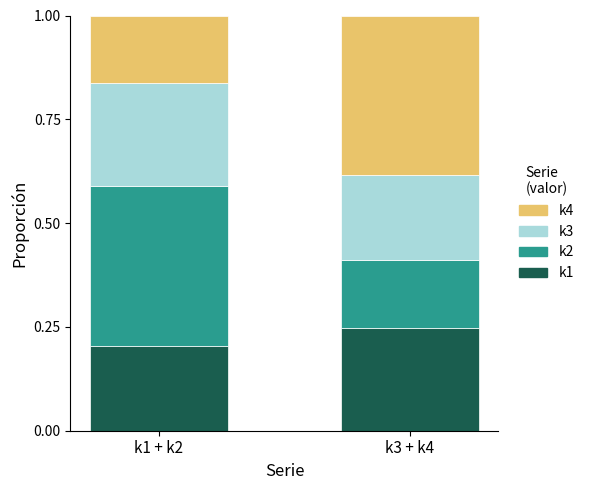

What is the total value across all series at k3 + k4?

1.0